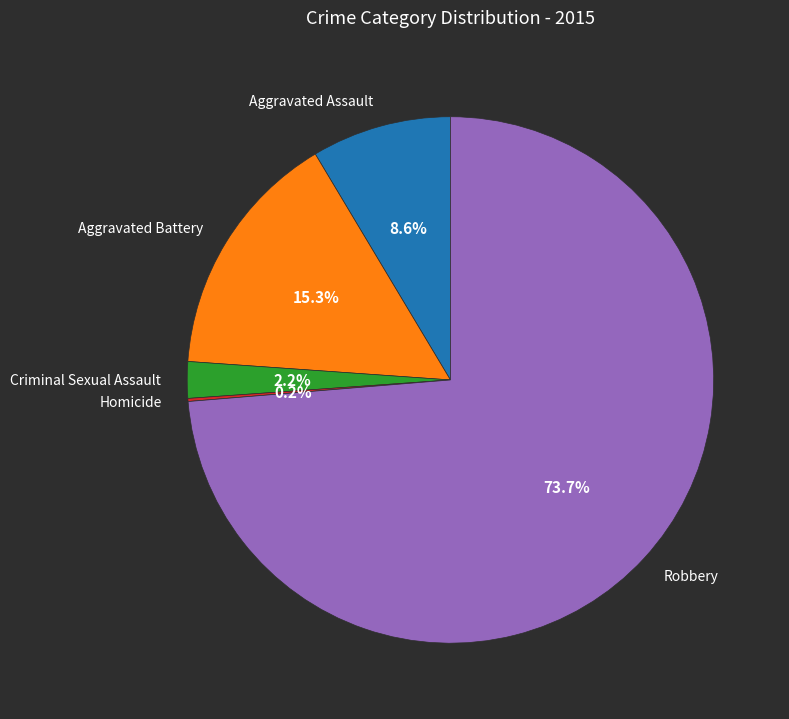

How much of the chart is everything except Aggravated Battery?

84.7%